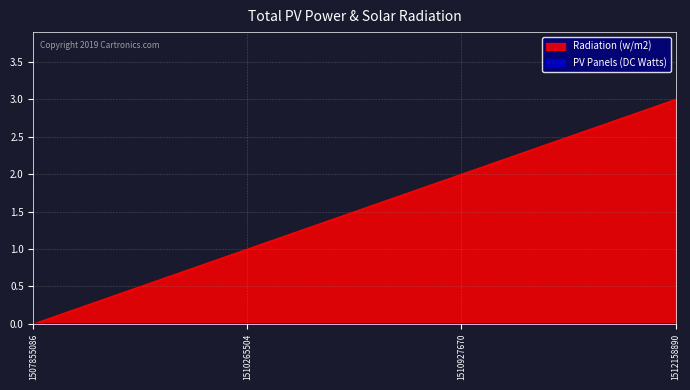

How many data points are above 2?

1